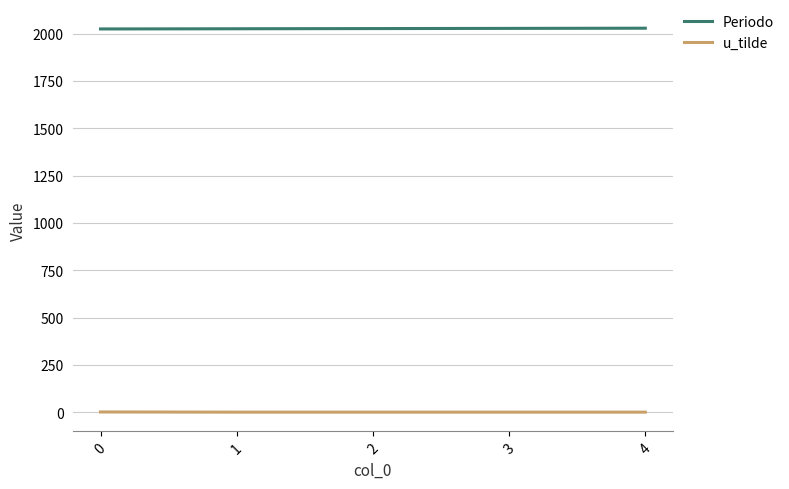

At 3, list the series in order from smallest to largest.

u_tilde, Periodo